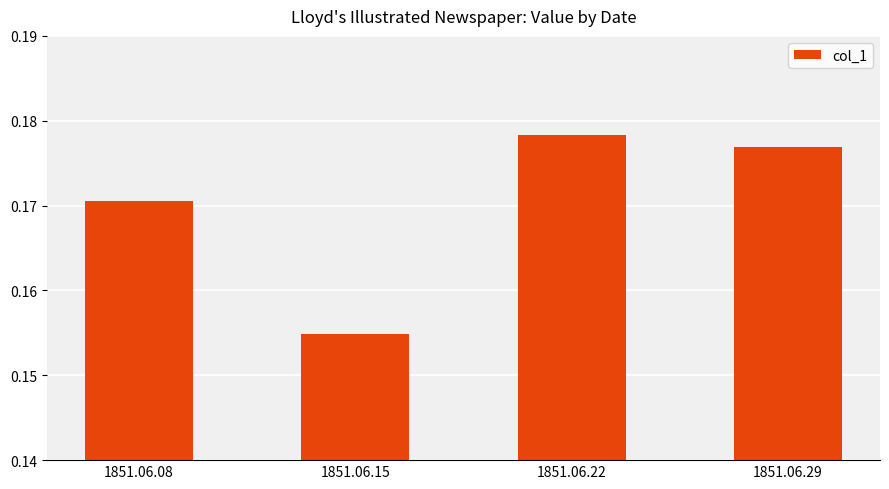

Between 1851.06.08 and 1851.06.29, which is larger?

1851.06.29